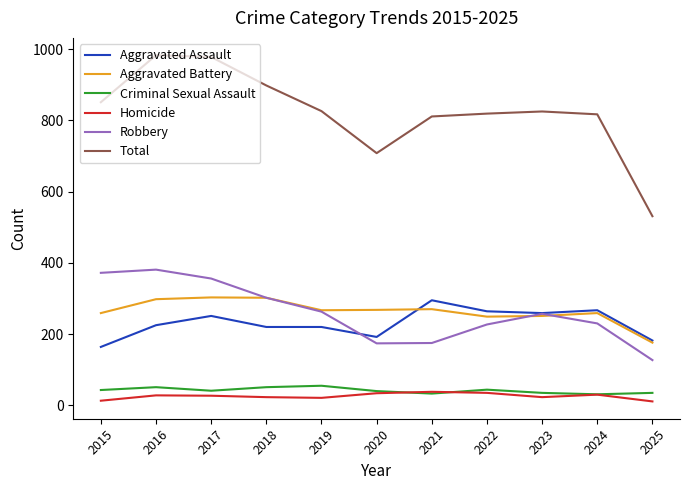

True or false: Aggravated Assault has a value of 84 at 2020.

False